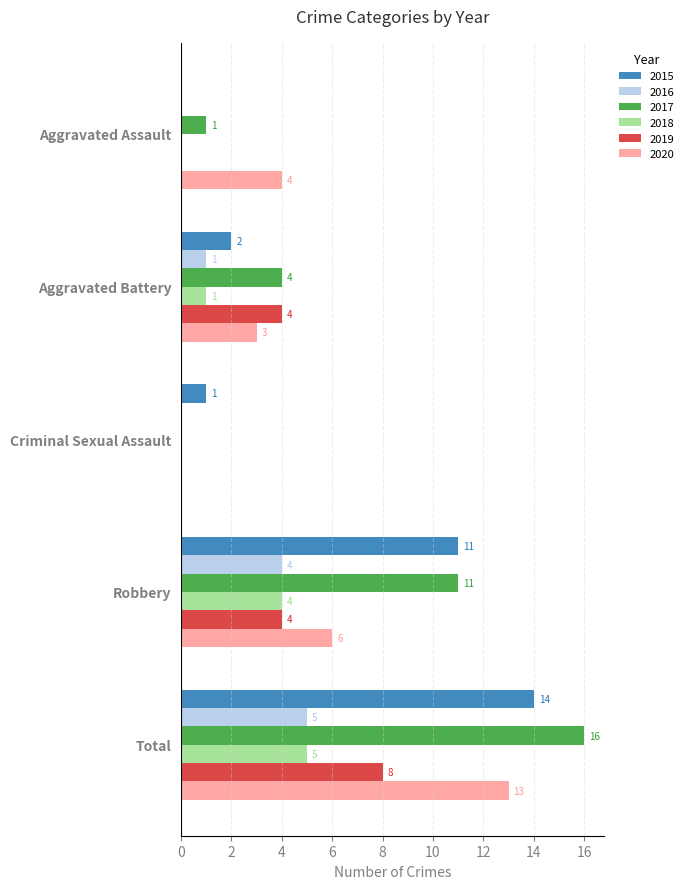

Between Criminal Sexual Assault and Total, which series saw the biggest shift?

2017